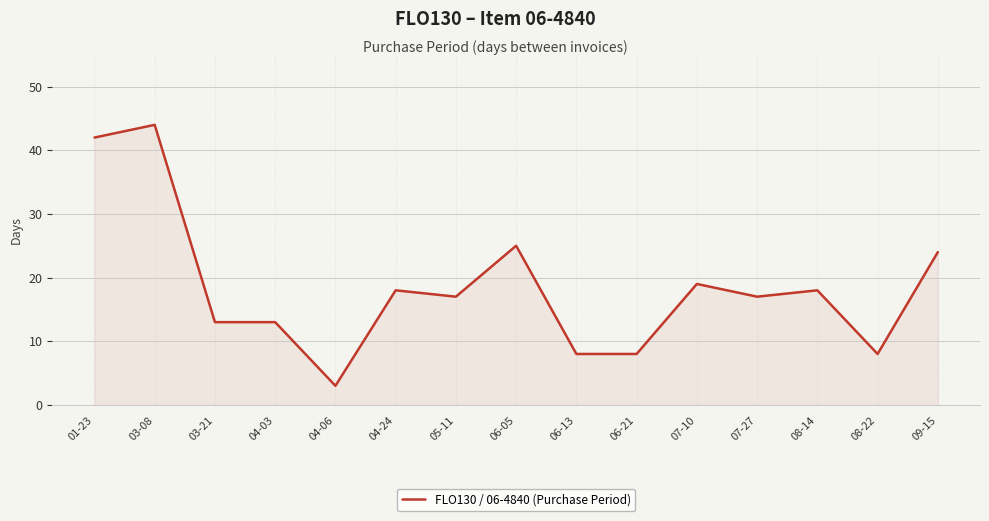

Reading left to right, transcribe all the data shown in this chart.

42	44	13	13	3	18	17	25	8	8	19	17	18	8	24